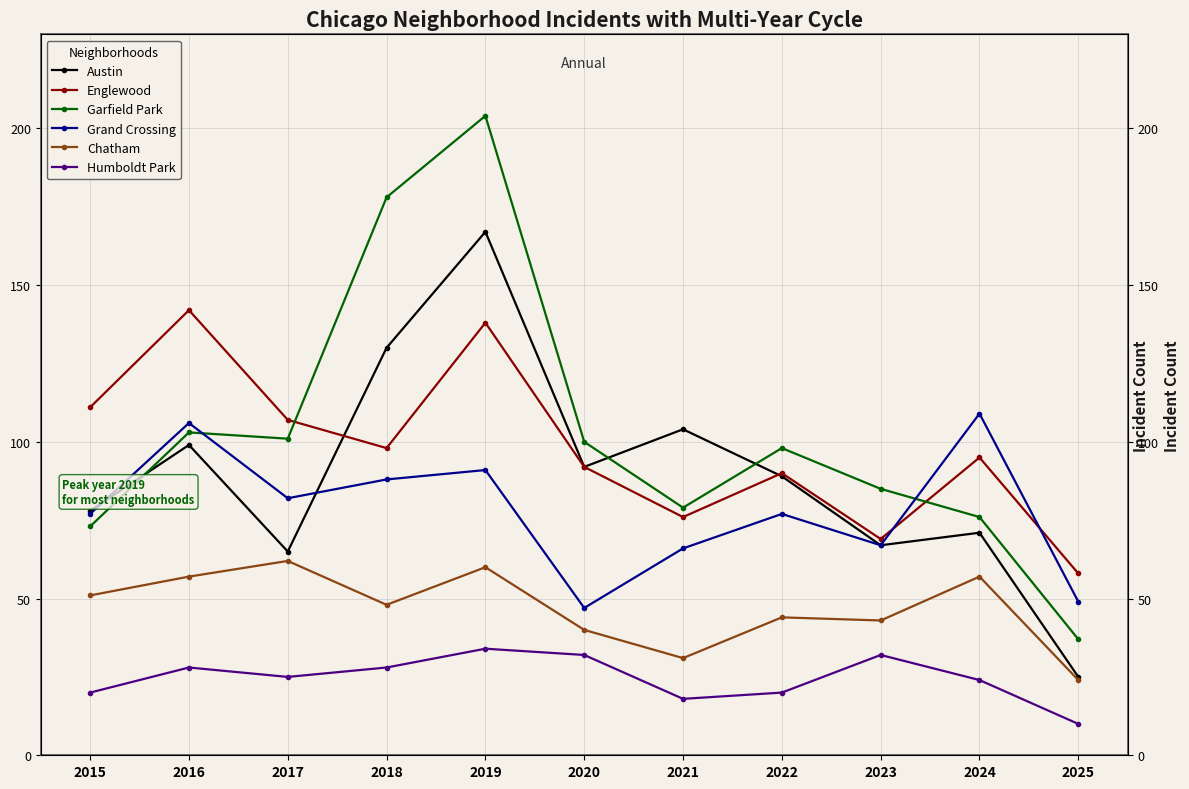

Reading left to right, extract all data points from this chart.

Austin: 2015=78	2016=99	2017=65	2018=130	2019=167	2020=92	2021=104	2022=89	2023=67	2024=71	2025=25
Englewood: 2015=111	2016=142	2017=107	2018=98	2019=138	2020=92	2021=76	2022=90	2023=69	2024=95	2025=58
Garfield Park: 2015=73	2016=103	2017=101	2018=178	2019=204	2020=100	2021=79	2022=98	2023=85	2024=76	2025=37
Grand Crossing: 2015=77	2016=106	2017=82	2018=88	2019=91	2020=47	2021=66	2022=77	2023=67	2024=109	2025=49
Chatham: 2015=51	2016=57	2017=62	2018=48	2019=60	2020=40	2021=31	2022=44	2023=43	2024=57	2025=24
Humboldt Park: 2015=20	2016=28	2017=25	2018=28	2019=34	2020=32	2021=18	2022=20	2023=32	2024=24	2025=10